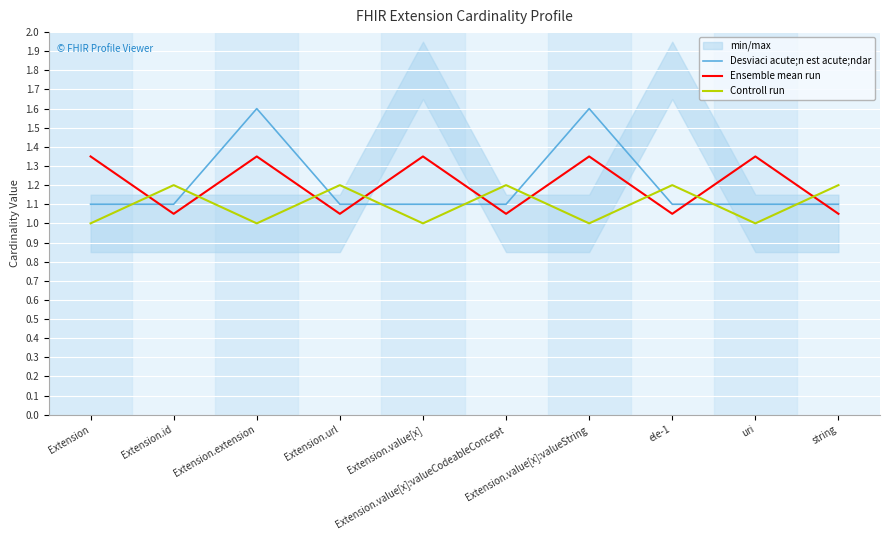

At which label is Ensemble mean run closest to 1?

Extension.id